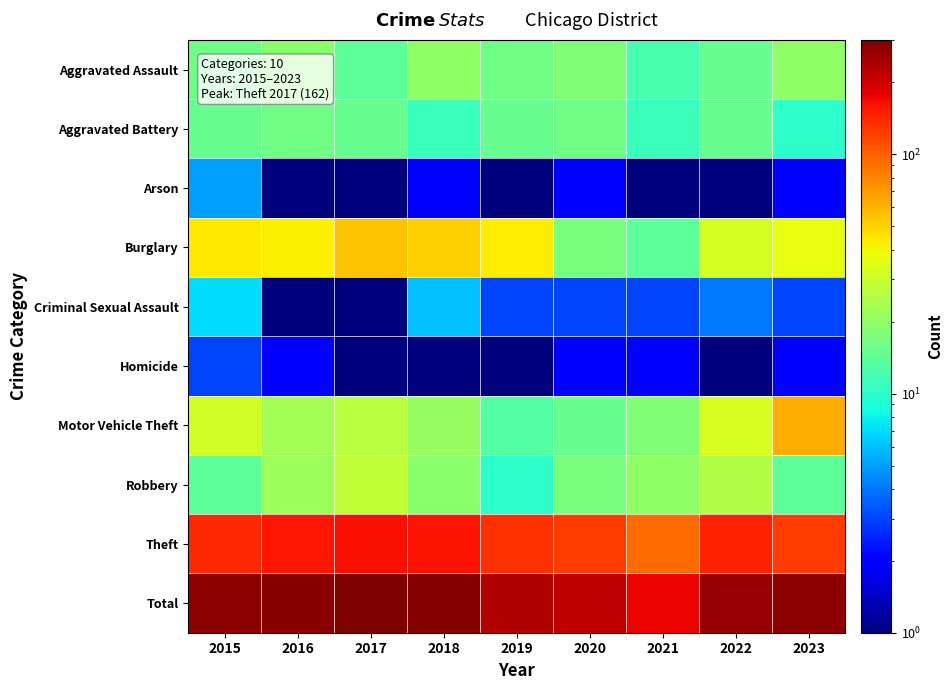

Rank the series at 2015 from lowest to highest value.

Homicide, Arson, Criminal Sexual Assault, Robbery, Aggravated Battery, Aggravated Assault, Motor Vehicle Theft, Burglary, Theft, Total